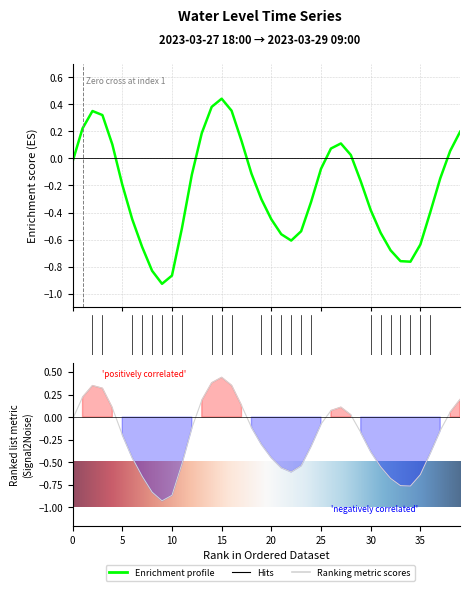

What is the average value?

-0.2